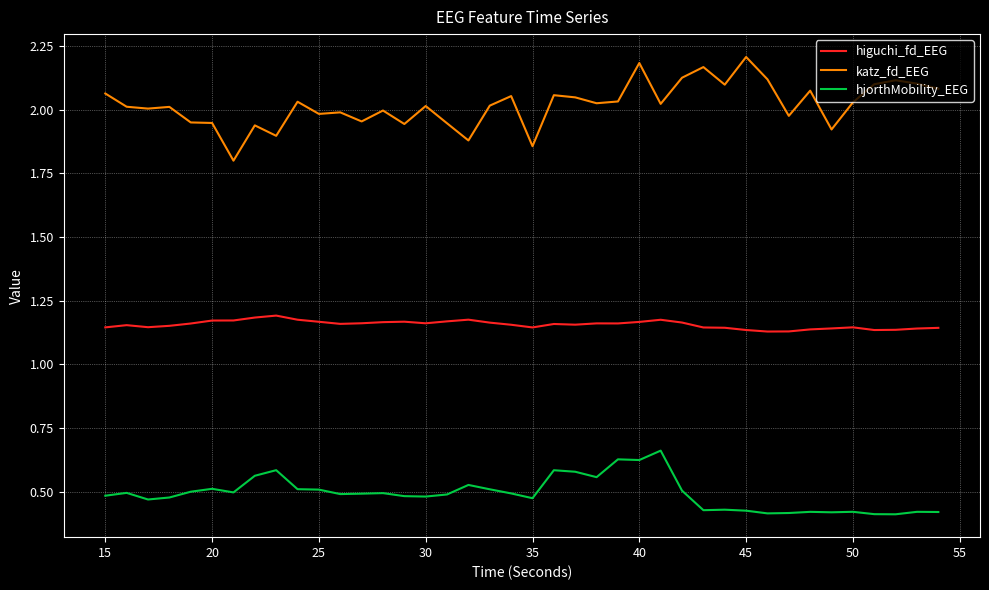

Rank the series by their maximum value, from highest to lowest.

katz_fd_EEG, higuchi_fd_EEG, hjorthMobility_EEG